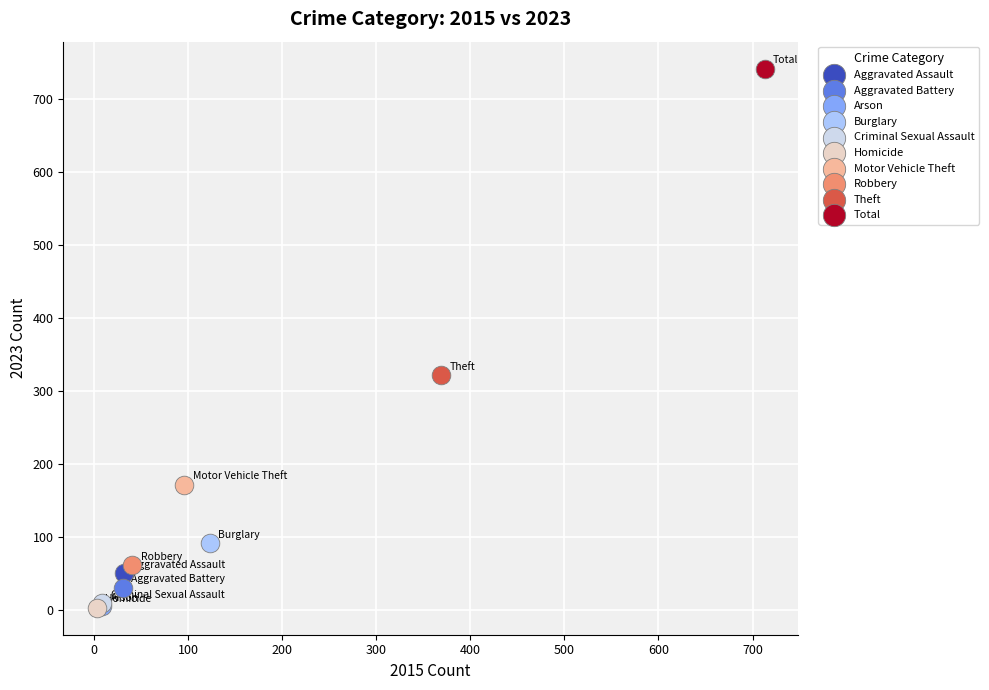

Which series reaches the maximum Y coordinate?

Total